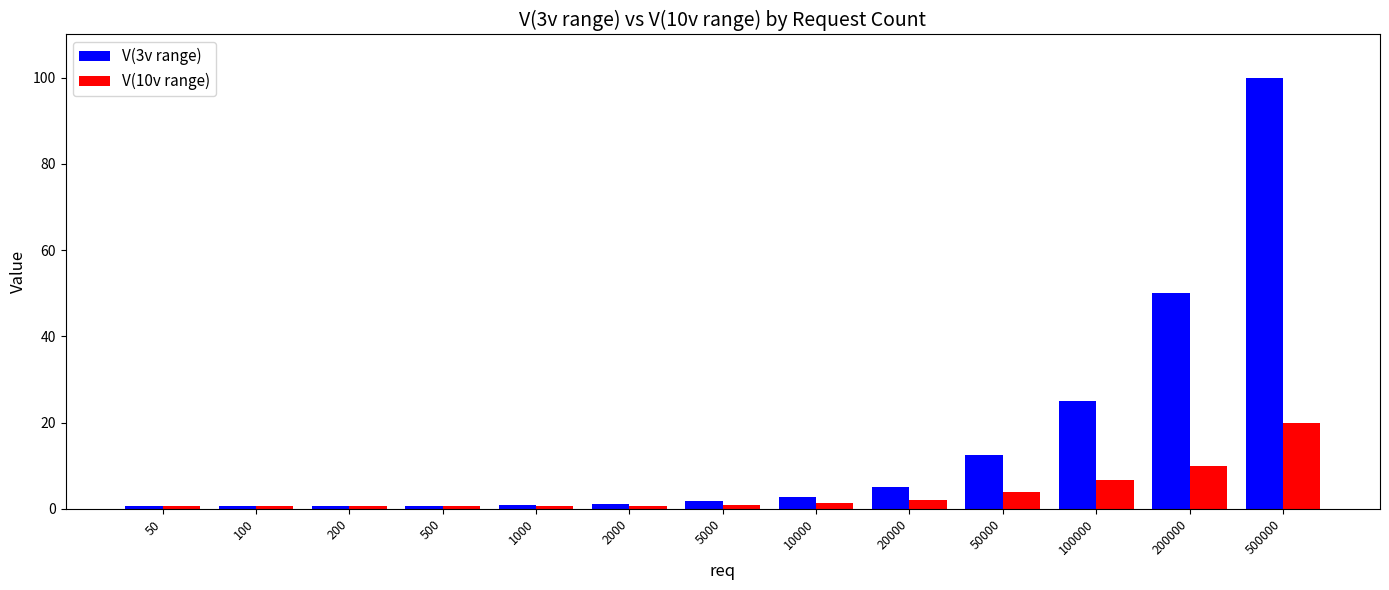

Between 5000 and 50000, which series saw the biggest shift?

V(3v range)